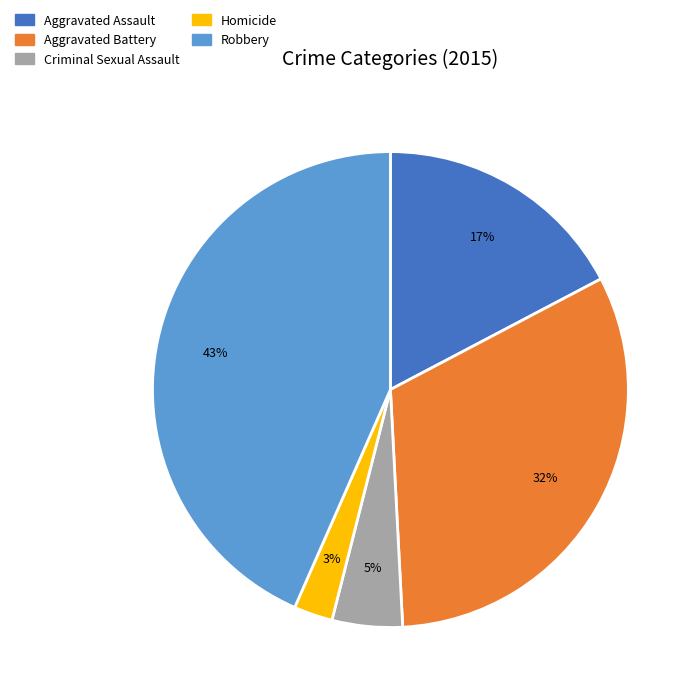

Which has a higher value, Robbery or Aggravated Battery?

Robbery